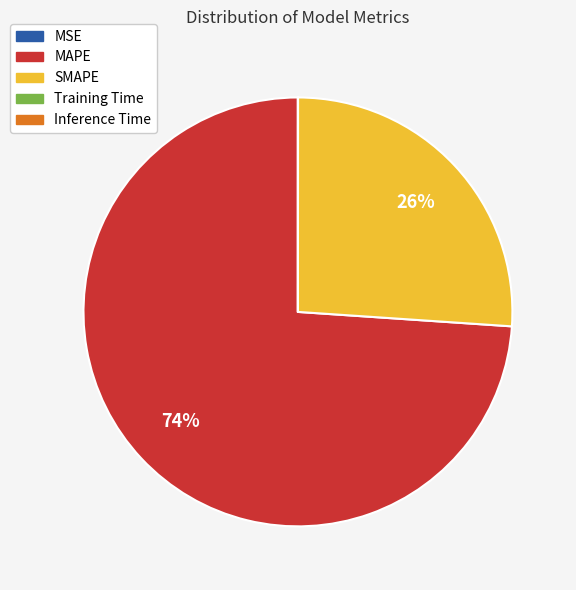

Which slice is the largest?

MAPE